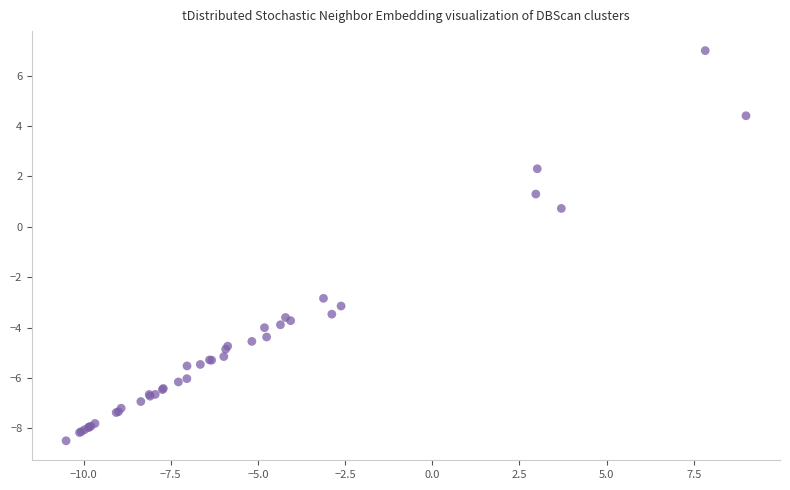

What Y value in the scatter plot is closest to 0?

0.7